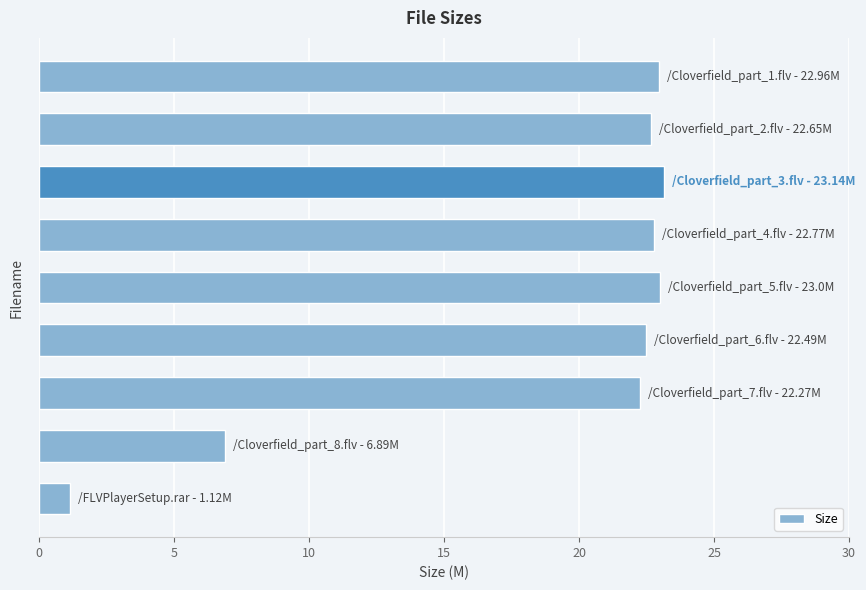

What is the minimum value shown in the chart?

1.1